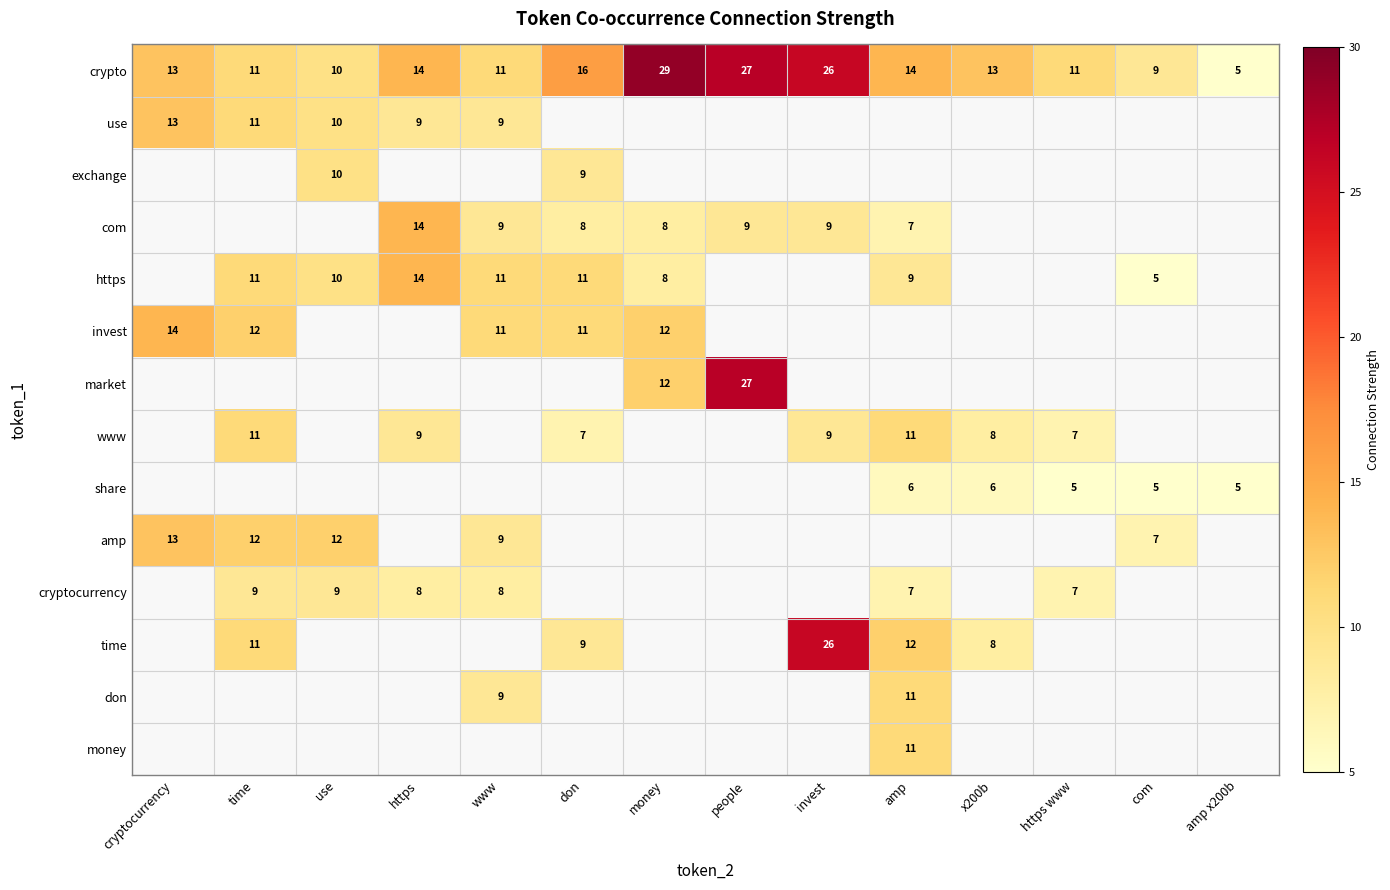

What is the sum of the www values at amp and x200b?

19